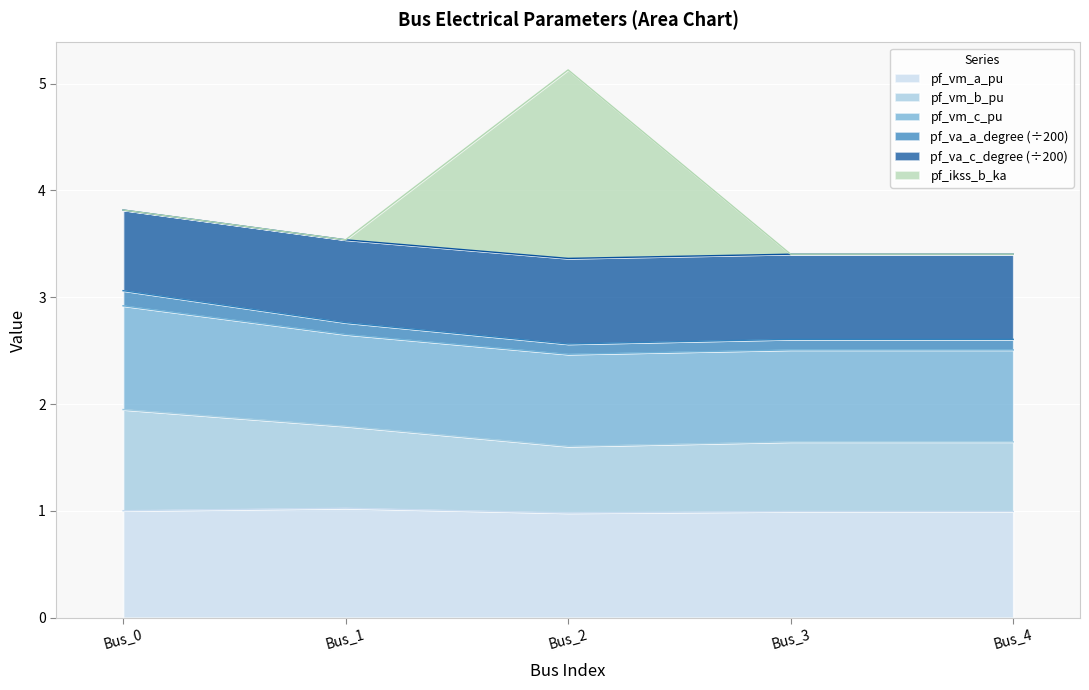

Which label corresponds to the smallest value in the chart?

Bus_2